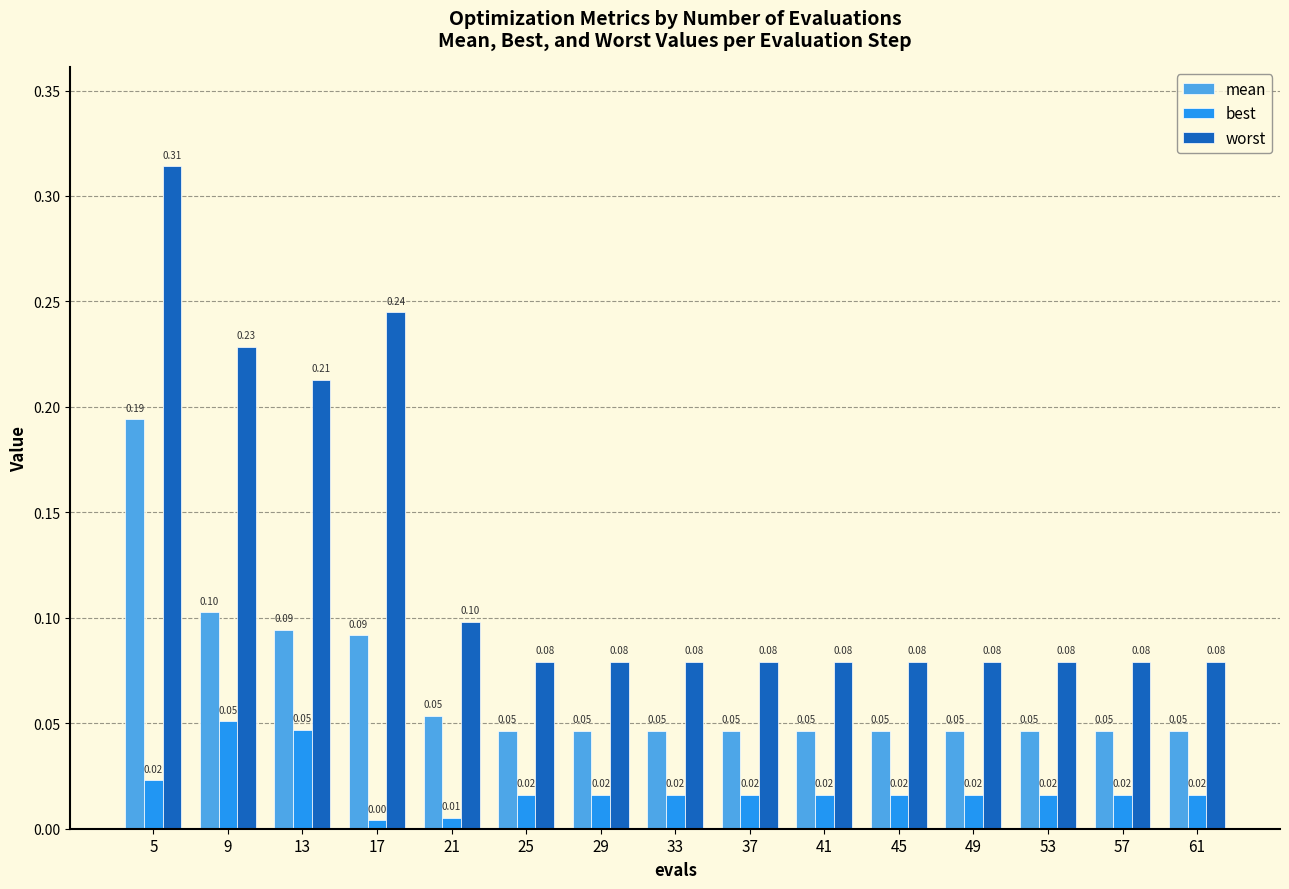

Is it true that worst equals 0.1 at 33?

True